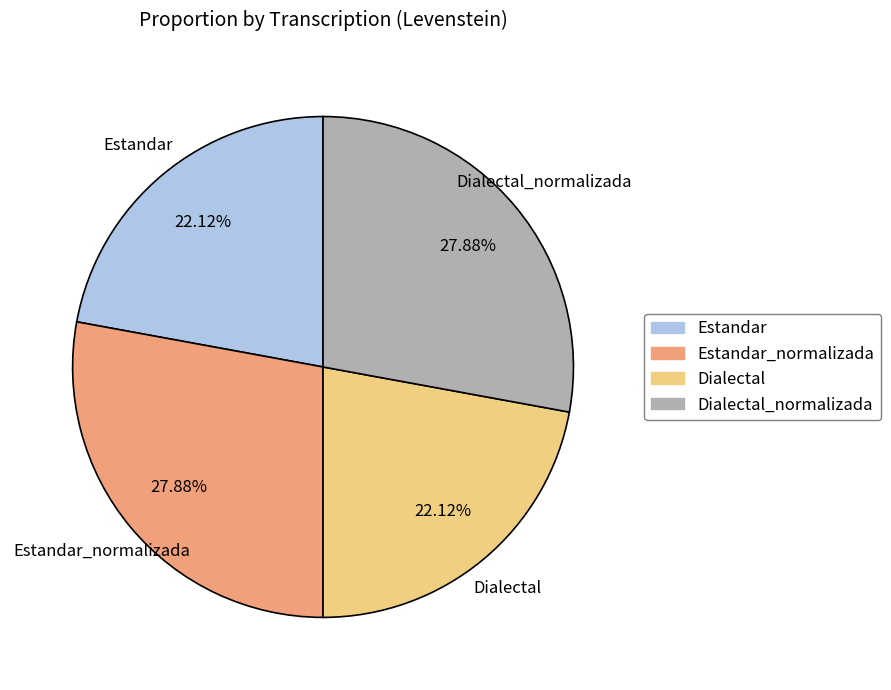

Does Dialectal account for over 50% of the chart?

No